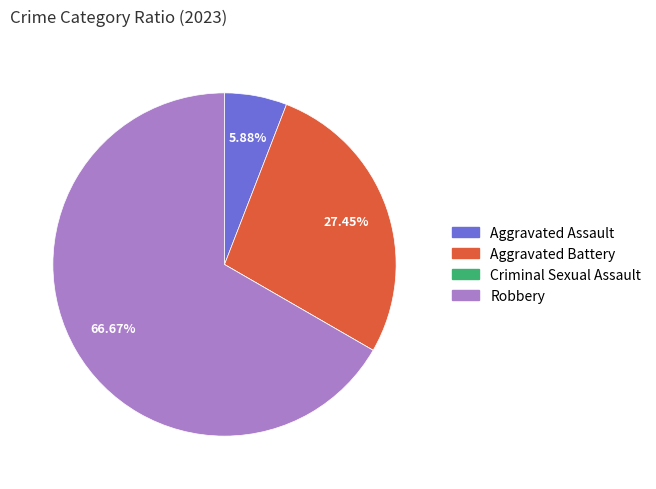

What is the majority slice?

Robbery